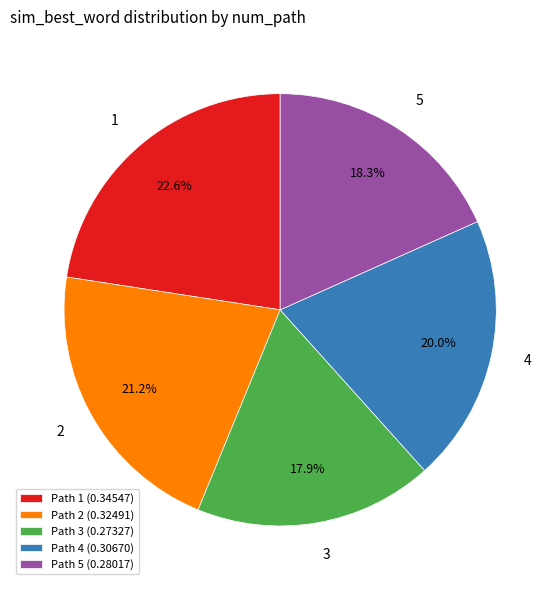

How many segments does this pie chart have?

5